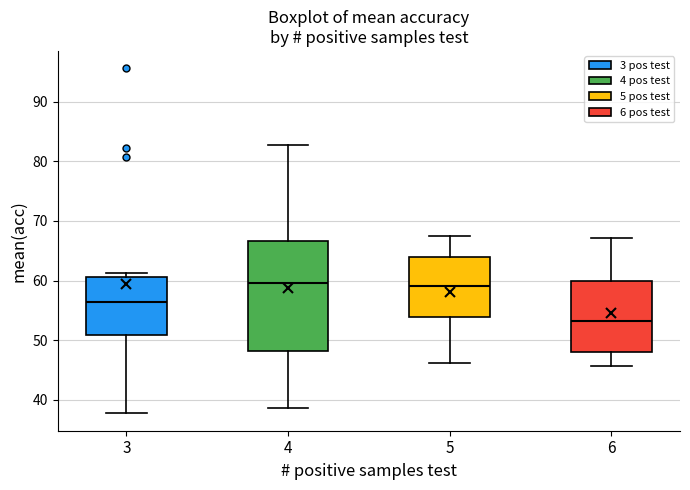

Reading left to right, read every box against the y-axis: the position of its median line, the range the box covers, and the ends of its whiskers. The values are not printed on the chart, so give them approximately, as read against the axis.

3: median 56, box 51 to 61, whiskers 38 to 61 (just above the box's upper edge)
4: median 60, box 48 to 67, whiskers 39 to 83
5: median 59, box 54 to 64, whiskers 46 to 68
6: median 53, box 48 to 60, whiskers 46 to 67